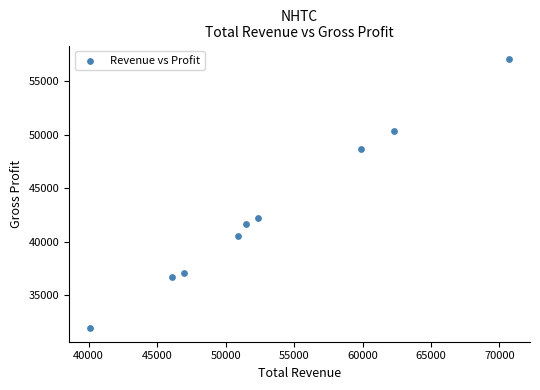

What Y value in the scatter plot is closest to 44500?

42200